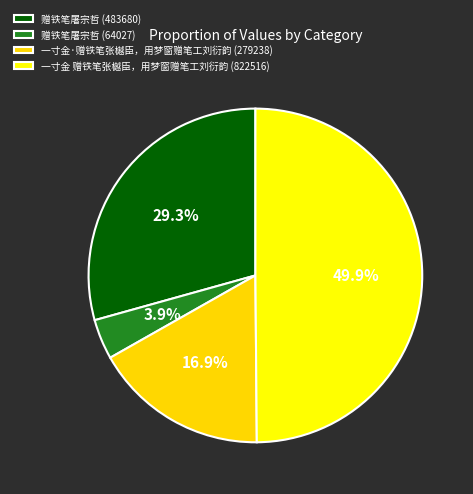

Count the number of slices in the pie.

4